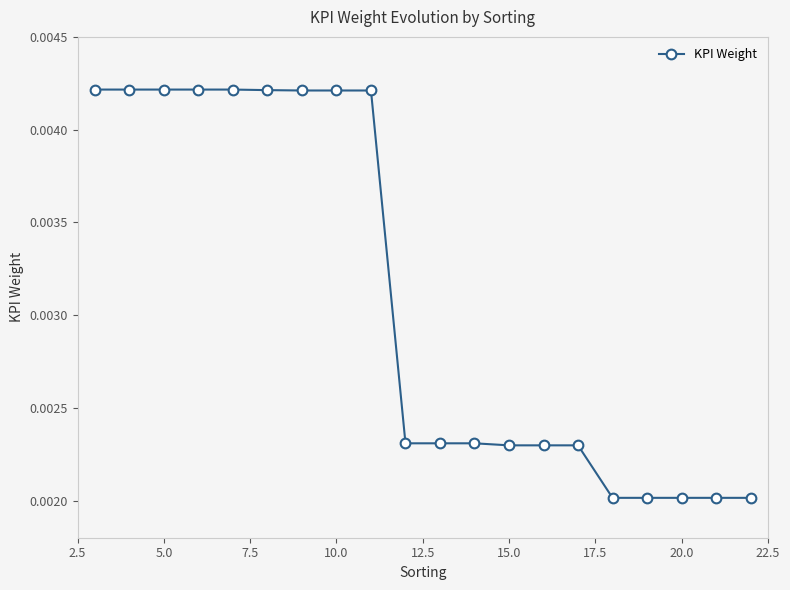

How many values are between 0 and 1?

20